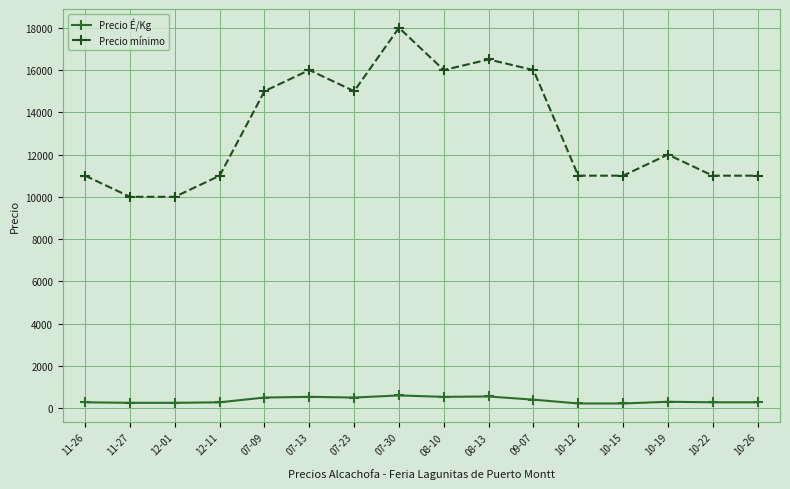

True or false: Precio mínimo has a value of 10000 at 12-01.

True